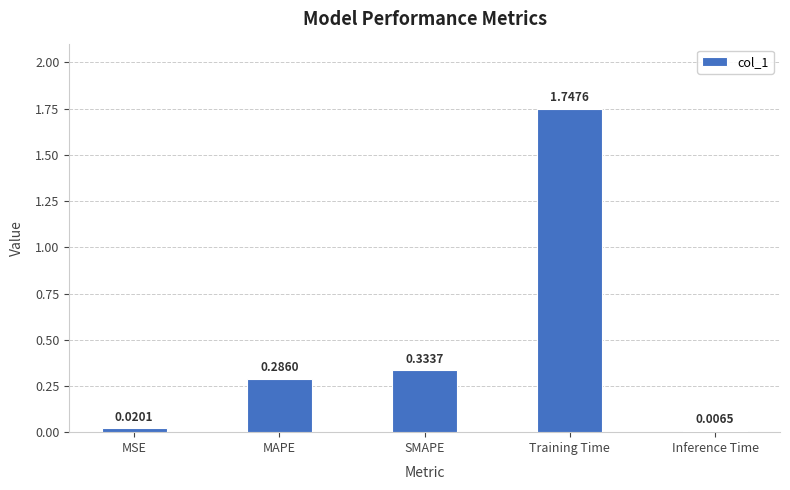

Which category has the highest value across all series?

Training Time